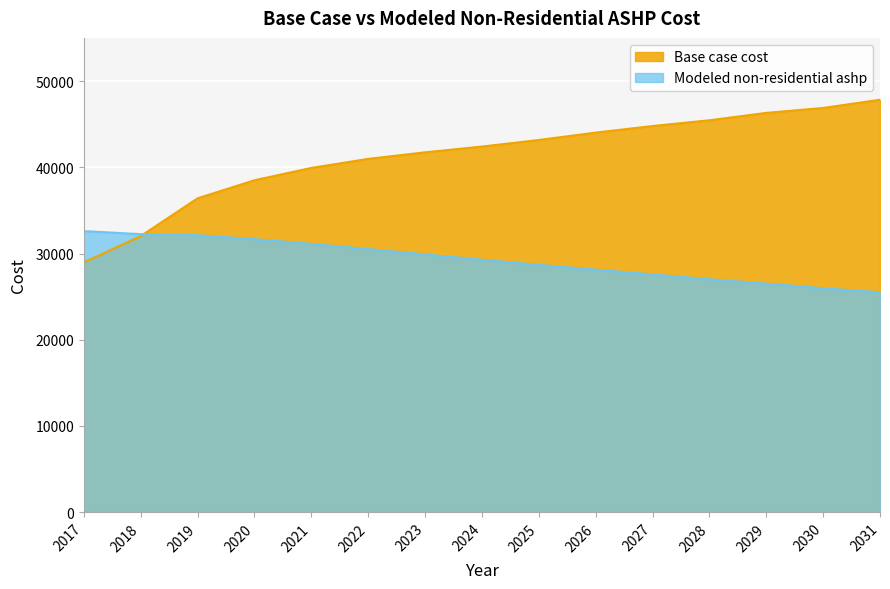

Does the chart display data point markers on the line(s)?

No